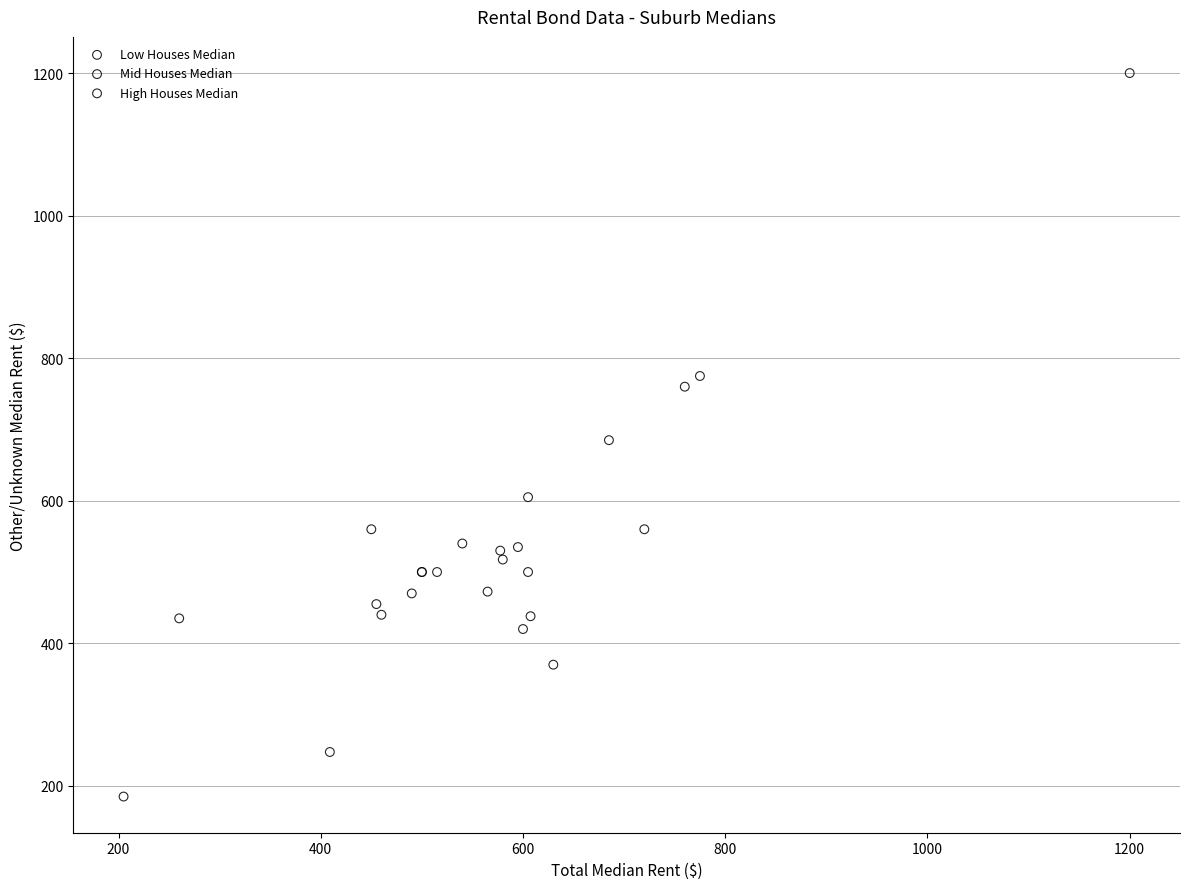

Which series has the widest spread of Y values?

High Houses Median